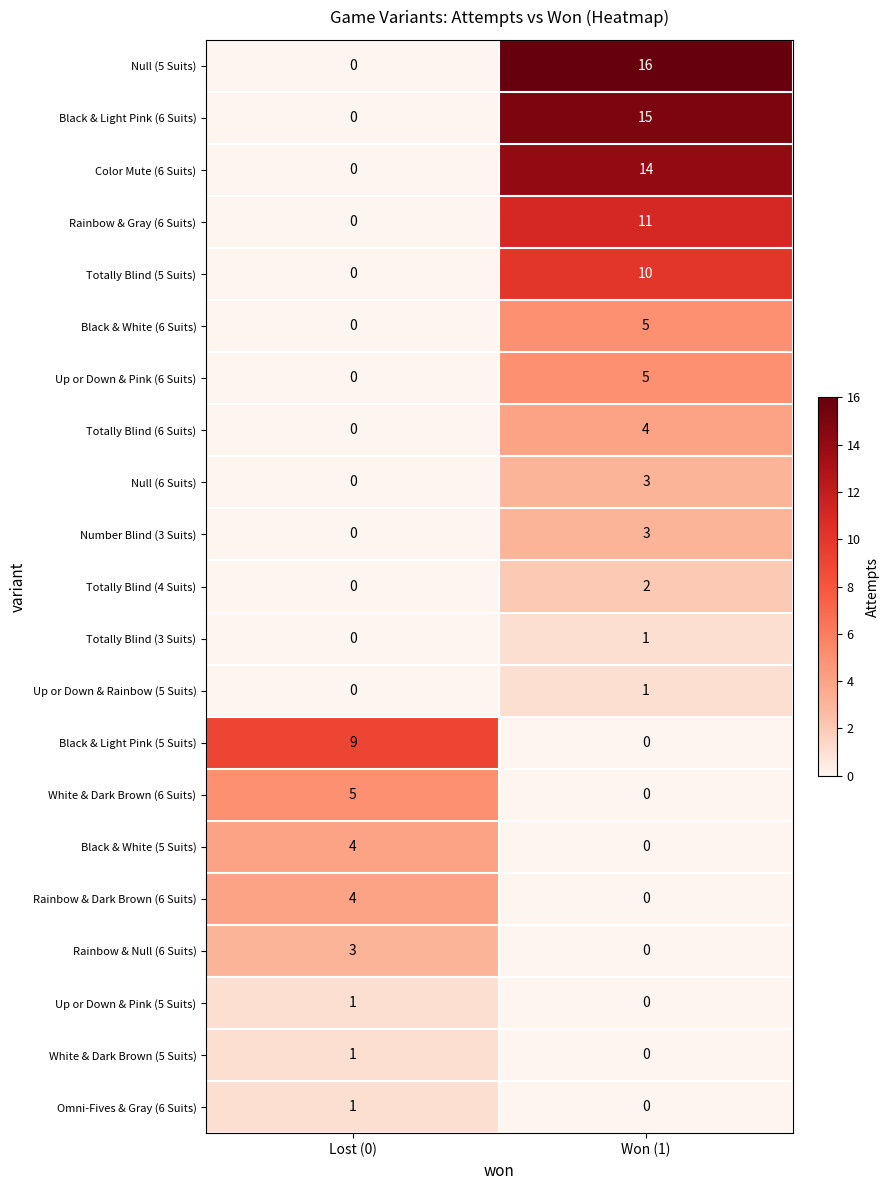

True or false: Totally Blind (3 Suits) has a value of 1 at Lost (0).

False